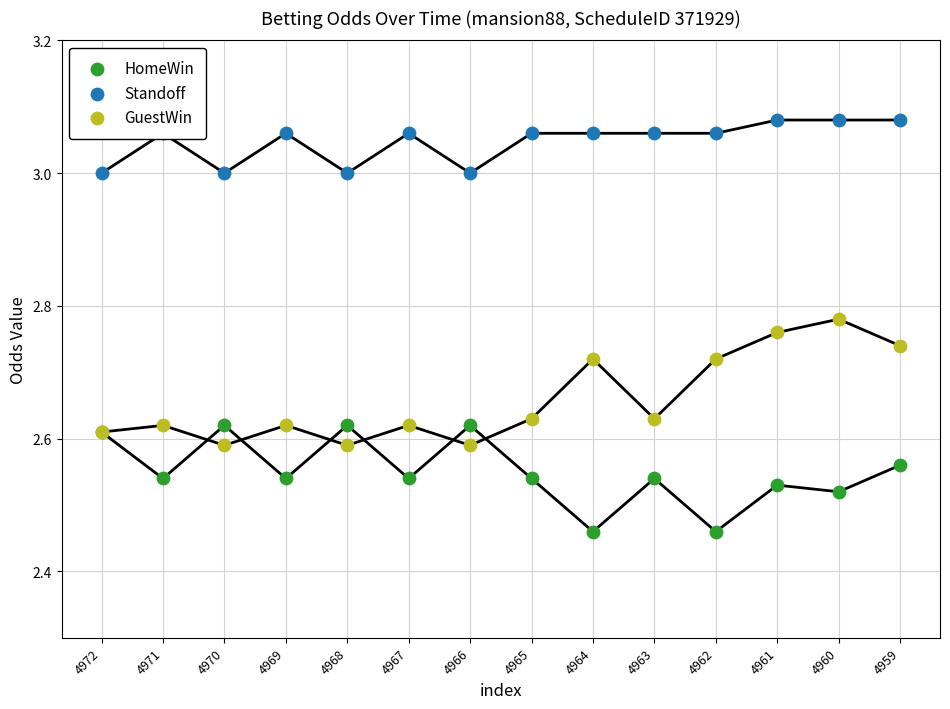

Is the value of HomeWin at 4964 greater than the value of GuestWin at 4972?

No